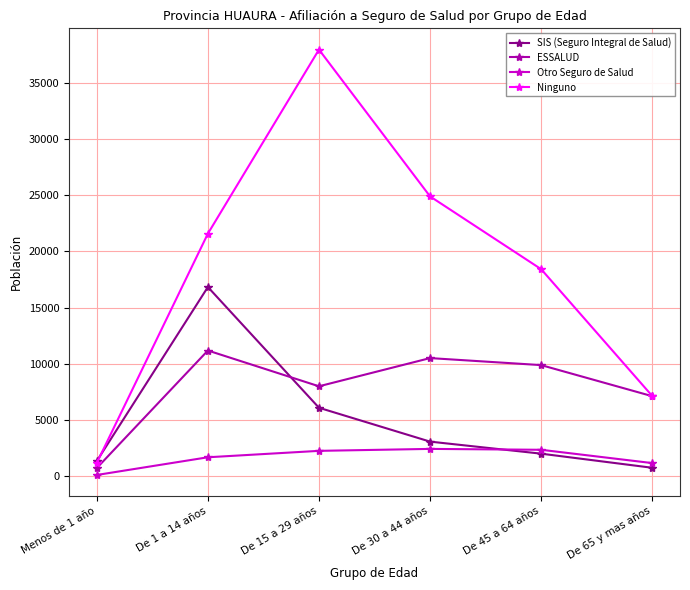

The value of Otro Seguro de Salud at De 45 a 64 años is 2309. True or false?

True